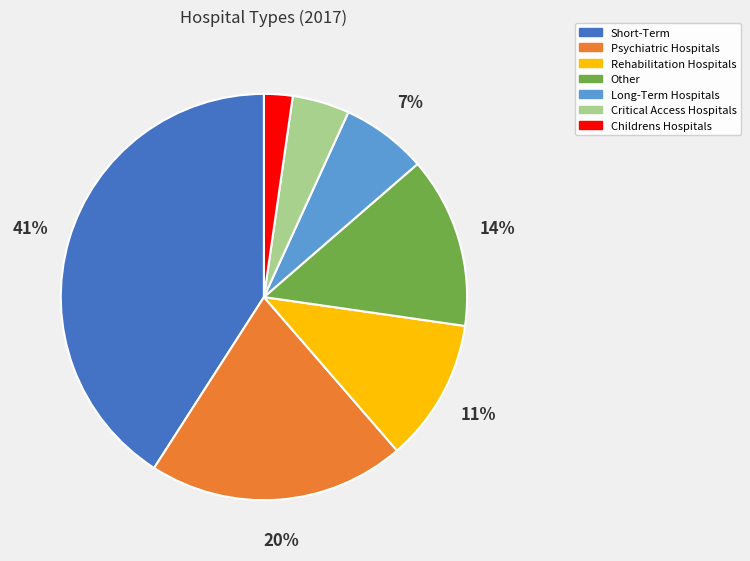

Rank the categories by value from lowest to highest.

Childrens Hospitals, Critical Access Hospitals, Long-Term Hospitals, Rehabilitation Hospitals, Other, Psychiatric Hospitals, Short-Term